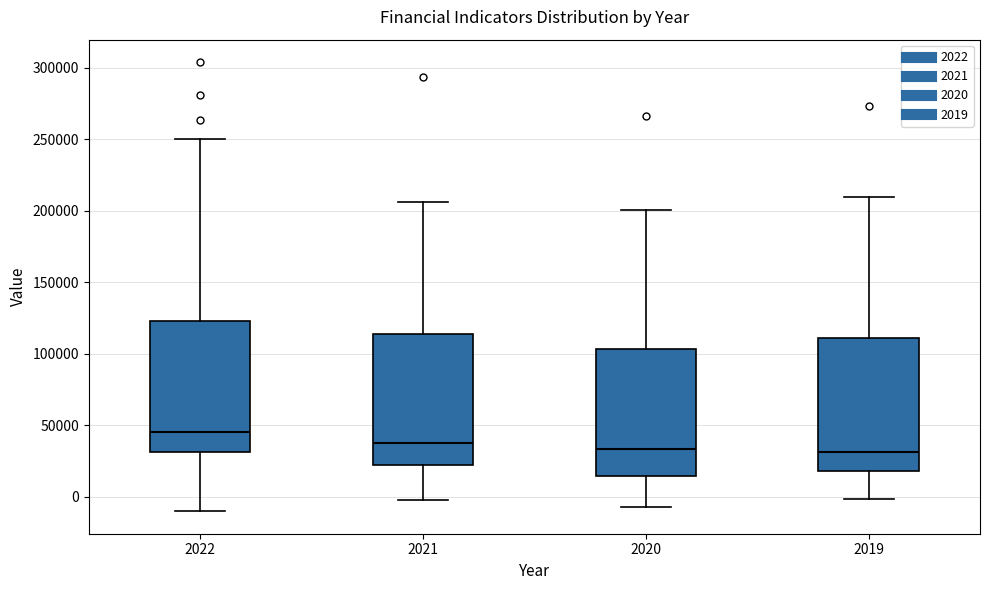

Which box has the highest median line?

2022